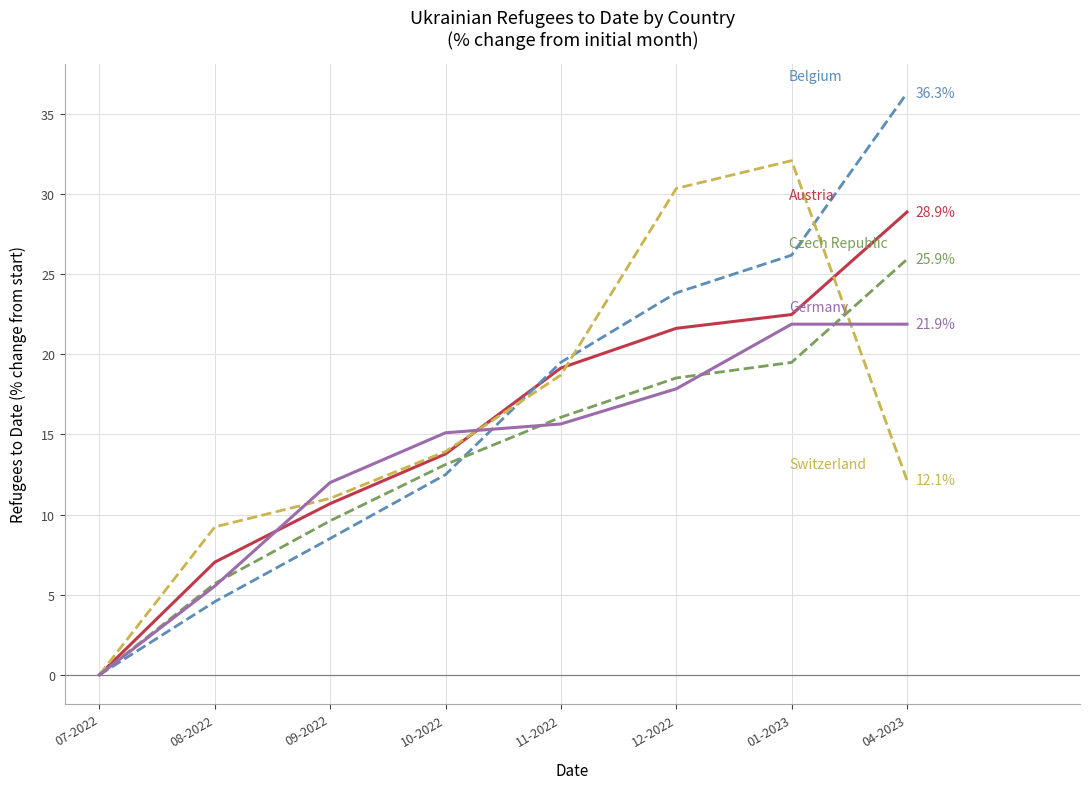

What position from the left is 01-2023?

7